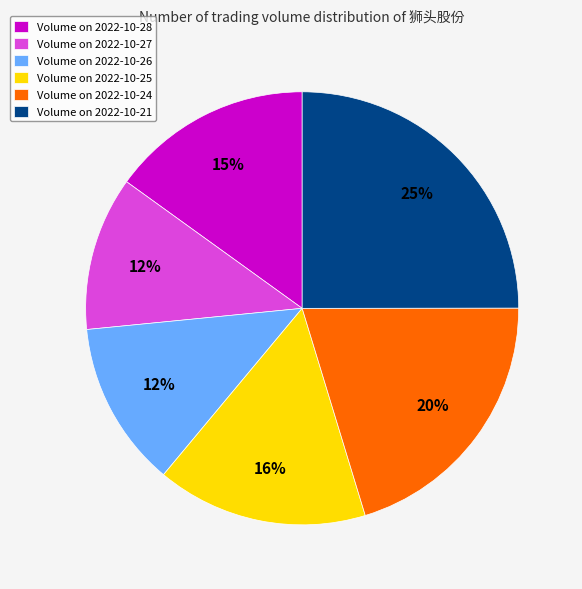

Is there a majority slice in this chart?

No